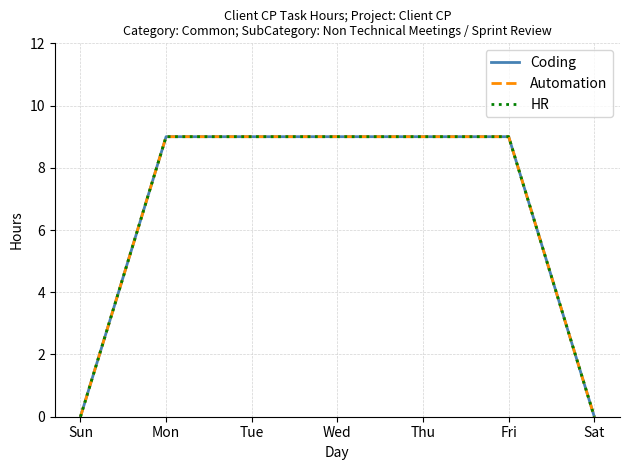

What is the label of the 3rd point from the left?

Tue